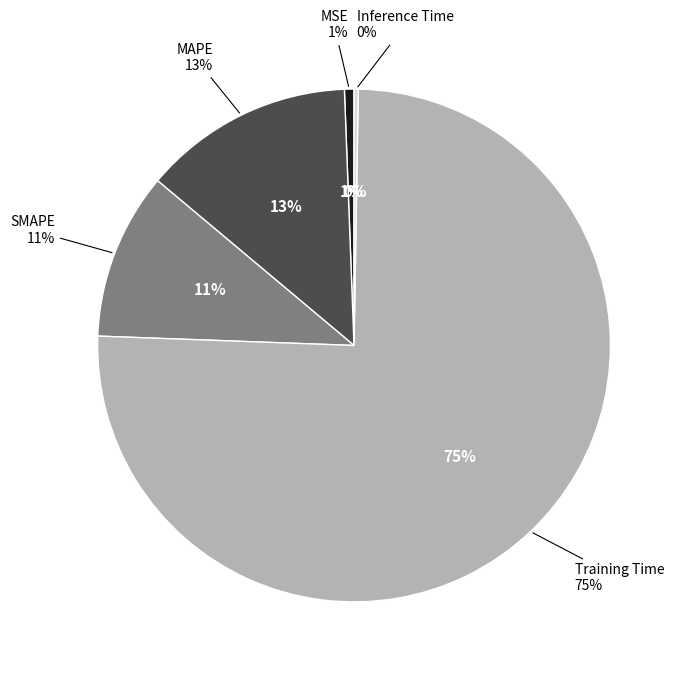

To the nearest percent, what is the difference between the largest and smallest slice percentages?

75%